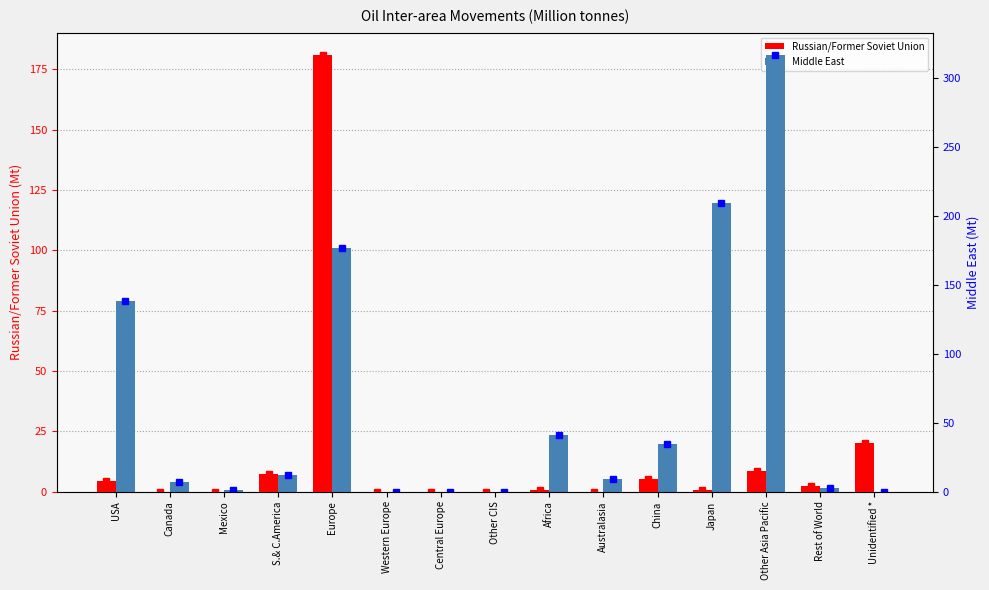

Which has a higher value, Rest of World or Unidentified *?

Unidentified *